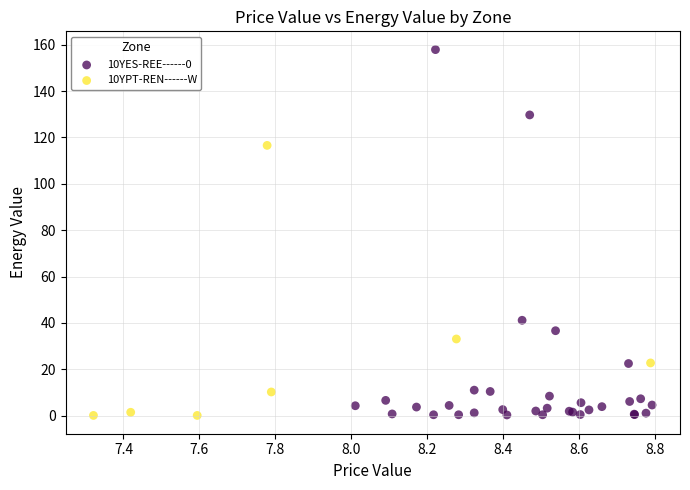

Which series has the largest Y range (max minus min)?

10YES-REE------0